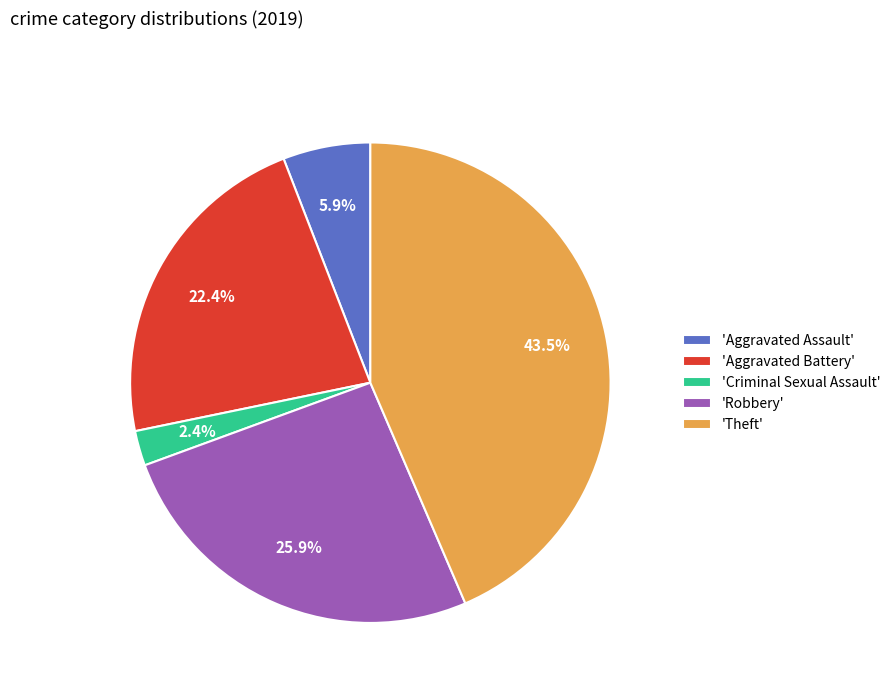

How many slices are in this pie chart?

5